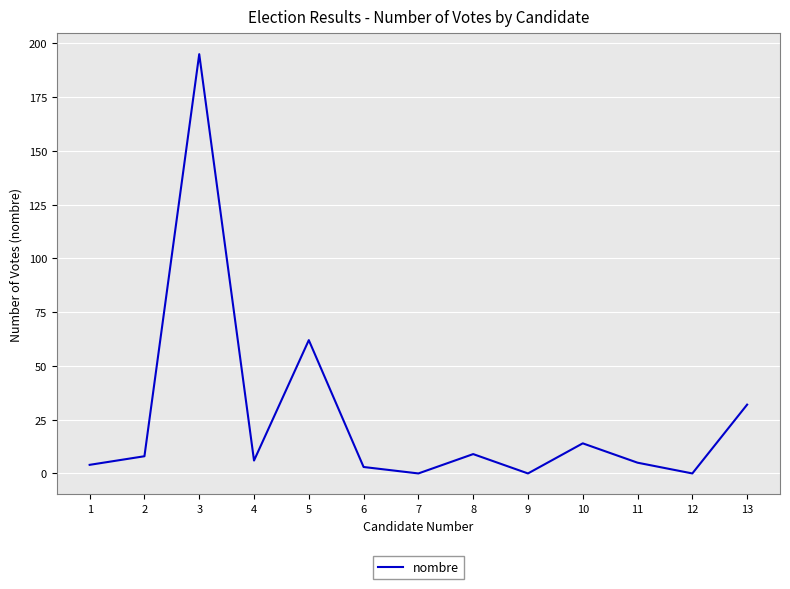

At which label does the data first exceed 6?

2